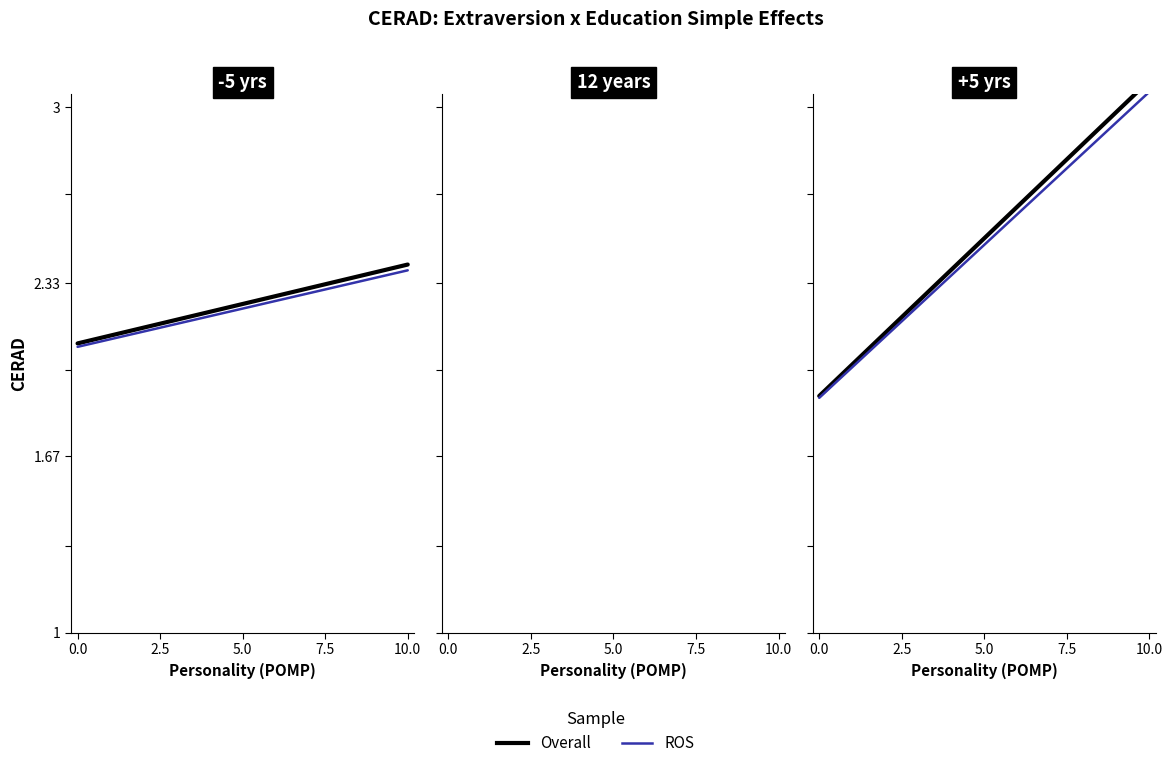

What is the highest value of the Overall series?

3.1